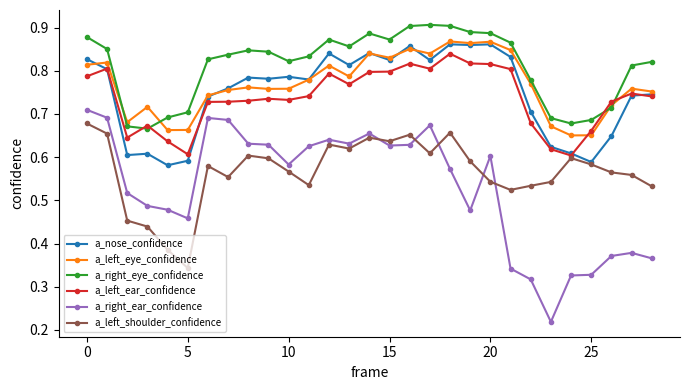

Which series has the largest total across all categories?

a_right_eye_confidence